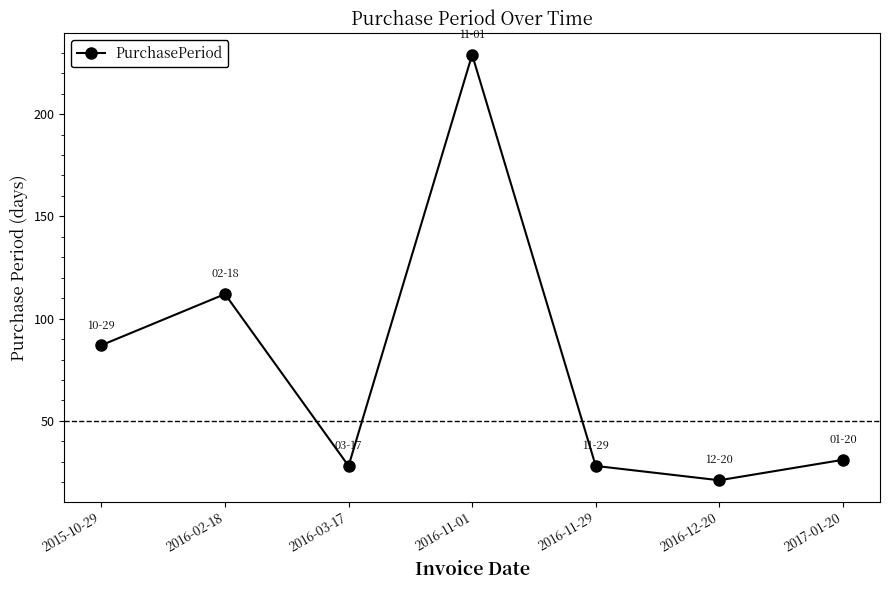

How many values are below 31?

3